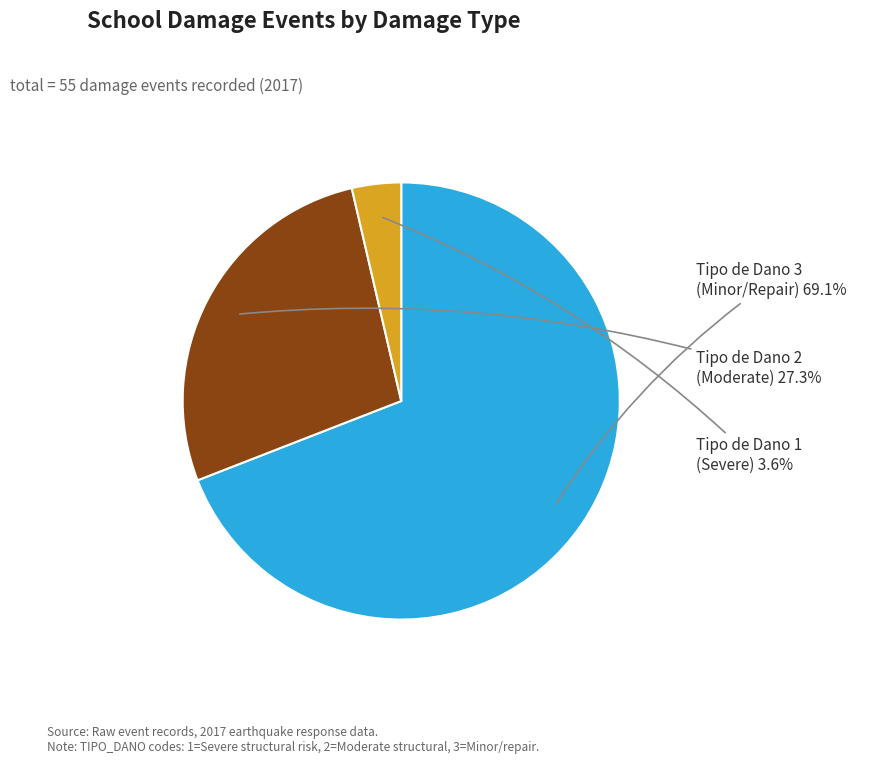

Is there a majority slice in this chart?

Yes